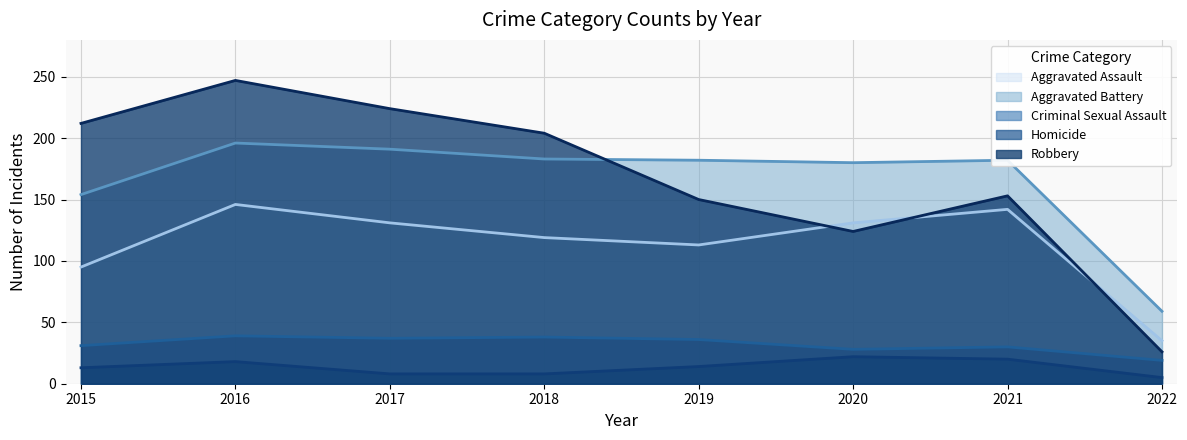

What are all the series names shown in the legend?

Aggravated Assault, Aggravated Battery, Criminal Sexual Assault, Homicide, Robbery